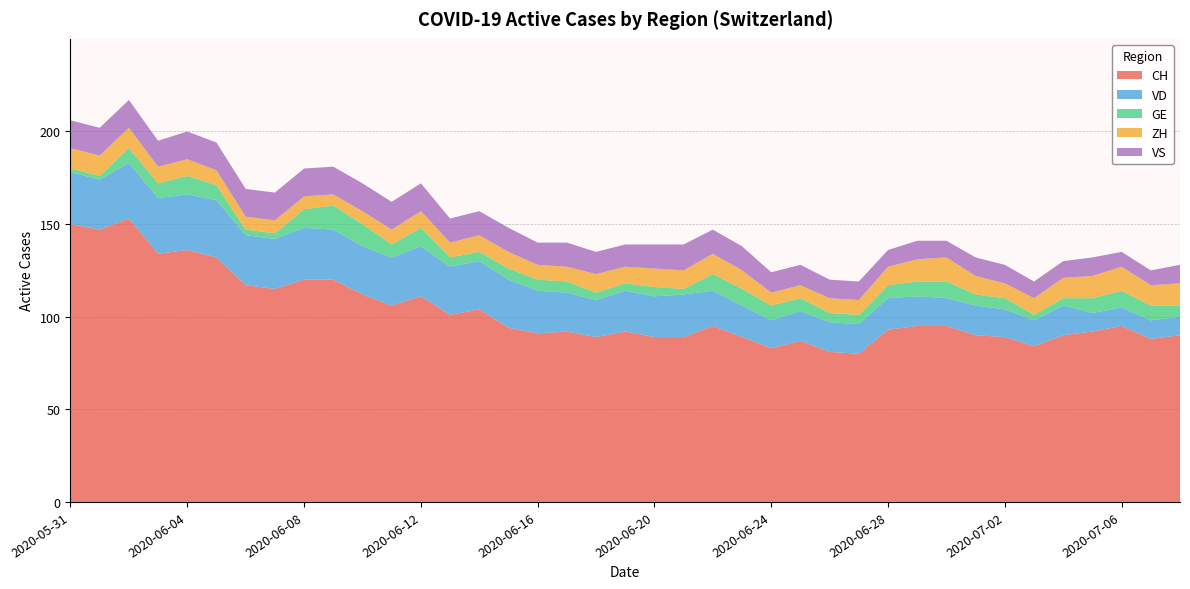

Reading right to left, what are all the values shown in this chart?

CH: 2020-07-08=90	2020-07-07=88	2020-07-06=95	2020-07-05=92	2020-07-04=90	2020-07-03=84	2020-07-02=89	2020-07-01=90	2020-06-30=95	2020-06-29=95	2020-06-28=93	2020-06-27=80	2020-06-26=81	2020-06-25=87	2020-06-24=83	2020-06-23=89	2020-06-22=95	2020-06-21=89	2020-06-20=89	2020-06-19=92	2020-06-18=89	2020-06-17=92	2020-06-16=91	2020-06-15=94	2020-06-14=104	2020-06-13=101	2020-06-12=111	2020-06-11=106	2020-06-10=112	2020-06-09=120	2020-06-08=120	2020-06-07=115	2020-06-06=117	2020-06-05=132	2020-06-04=136	2020-06-03=134	2020-06-02=153	2020-06-01=147	2020-05-31=150
VD: 2020-07-08=10	2020-07-07=10	2020-07-06=10	2020-07-05=10	2020-07-04=16	2020-07-03=14	2020-07-02=15	2020-07-01=16	2020-06-30=15	2020-06-29=16	2020-06-28=17	2020-06-27=16	2020-06-26=16	2020-06-25=16	2020-06-24=15	2020-06-23=17	2020-06-22=19	2020-06-21=23	2020-06-20=22	2020-06-19=22	2020-06-18=20	2020-06-17=21	2020-06-16=23	2020-06-15=26	2020-06-14=26	2020-06-13=26	2020-06-12=27	2020-06-11=26	2020-06-10=26	2020-06-09=27	2020-06-08=28	2020-06-07=27	2020-06-06=27	2020-06-05=31	2020-06-04=30	2020-06-03=30	2020-06-02=30	2020-06-01=27	2020-05-31=28
GE: 2020-07-08=6	2020-07-07=8	2020-07-06=9	2020-07-05=8	2020-07-04=4	2020-07-03=3	2020-07-02=6	2020-07-01=6	2020-06-30=9	2020-06-29=8	2020-06-28=7	2020-06-27=5	2020-06-26=5	2020-06-25=7	2020-06-24=8	2020-06-23=9	2020-06-22=9	2020-06-21=3	2020-06-20=5	2020-06-19=4	2020-06-18=4	2020-06-17=6	2020-06-16=6	2020-06-15=6	2020-06-14=5	2020-06-13=5	2020-06-12=10	2020-06-11=7	2020-06-10=12	2020-06-09=13	2020-06-08=10	2020-06-07=3	2020-06-06=3	2020-06-05=8	2020-06-04=10	2020-06-03=8	2020-06-02=8	2020-06-01=2	2020-05-31=2
ZH: 2020-07-08=12	2020-07-07=11	2020-07-06=13	2020-07-05=12	2020-07-04=11	2020-07-03=9	2020-07-02=8	2020-07-01=10	2020-06-30=13	2020-06-29=12	2020-06-28=10	2020-06-27=8	2020-06-26=8	2020-06-25=7	2020-06-24=7	2020-06-23=10	2020-06-22=11	2020-06-21=10	2020-06-20=10	2020-06-19=9	2020-06-18=10	2020-06-17=8	2020-06-16=8	2020-06-15=9	2020-06-14=9	2020-06-13=8	2020-06-12=9	2020-06-11=8	2020-06-10=7	2020-06-09=6	2020-06-08=7	2020-06-07=7	2020-06-06=7	2020-06-05=8	2020-06-04=9	2020-06-03=9	2020-06-02=11	2020-06-01=11	2020-05-31=11
VS: 2020-07-08=10	2020-07-07=8	2020-07-06=8	2020-07-05=10	2020-07-04=9	2020-07-03=9	2020-07-02=10	2020-07-01=10	2020-06-30=9	2020-06-29=10	2020-06-28=9	2020-06-27=10	2020-06-26=10	2020-06-25=11	2020-06-24=11	2020-06-23=13	2020-06-22=13	2020-06-21=14	2020-06-20=13	2020-06-19=12	2020-06-18=12	2020-06-17=13	2020-06-16=12	2020-06-15=13	2020-06-14=13	2020-06-13=13	2020-06-12=15	2020-06-11=15	2020-06-10=15	2020-06-09=15	2020-06-08=15	2020-06-07=15	2020-06-06=15	2020-06-05=15	2020-06-04=15	2020-06-03=14	2020-06-02=15	2020-06-01=15	2020-05-31=15